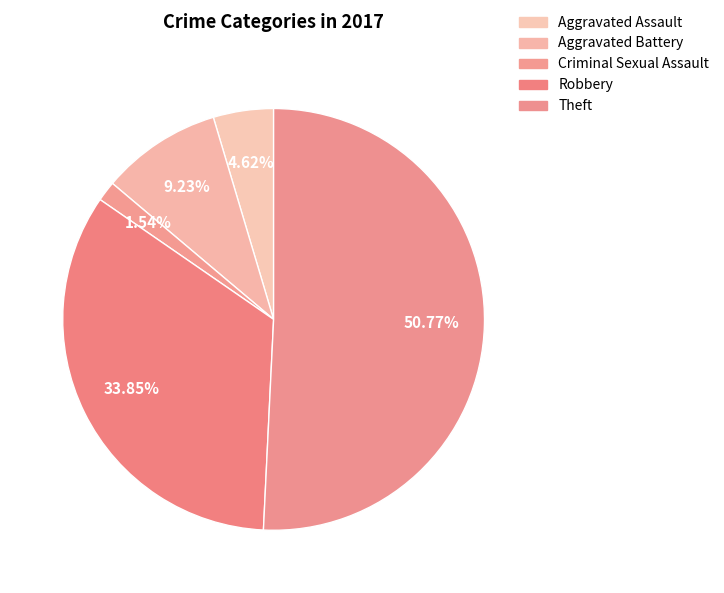

Count the number of slices in the pie.

5